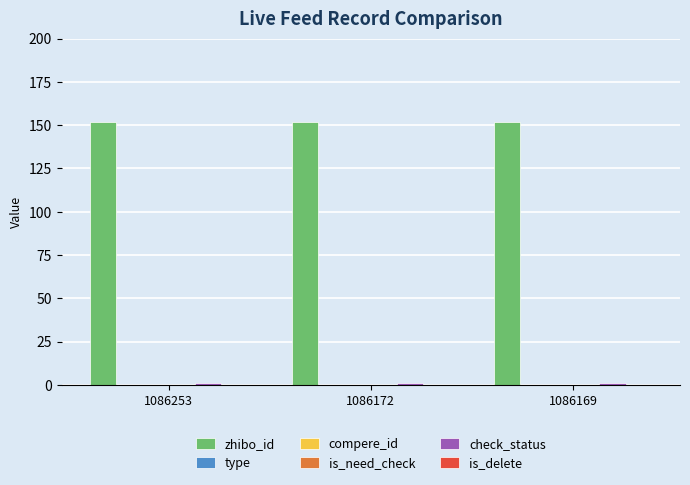

List the series in order of their peak value, lowest first.

type, compere_id, is_need_check, is_delete, check_status, zhibo_id